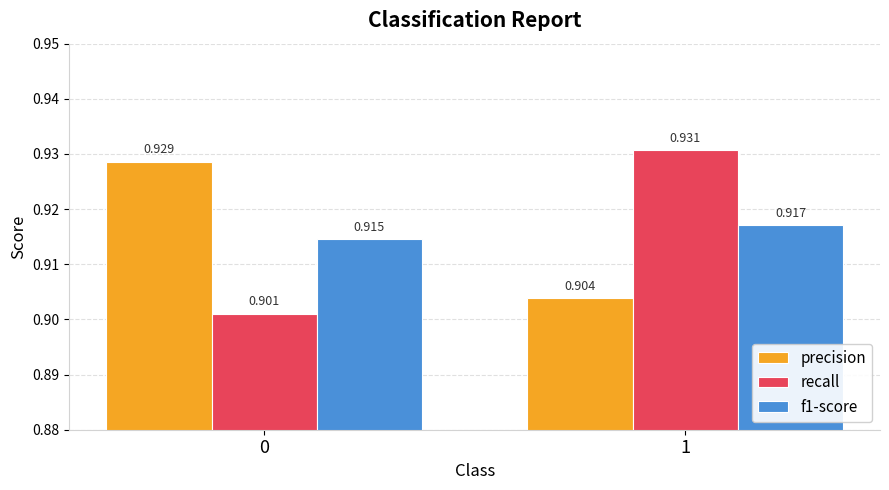

Which series changed the most between 0 and 1?

recall